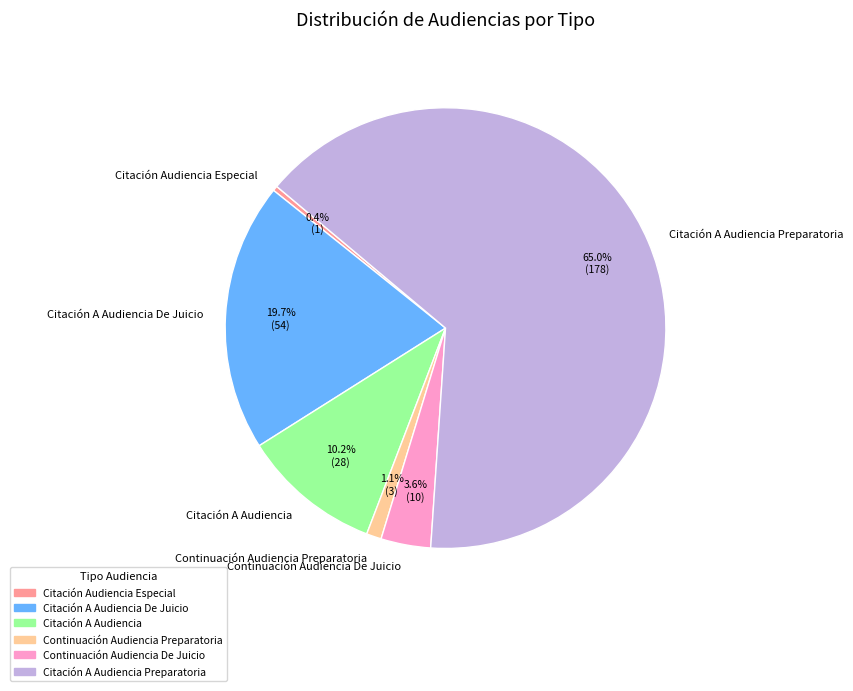

To the nearest percent, what is the average slice percentage?

17%